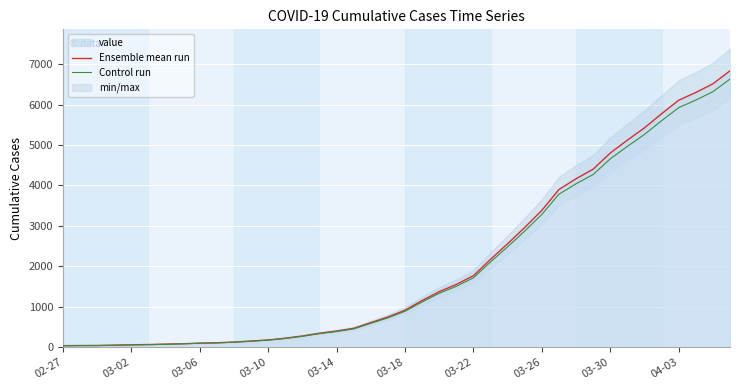

True or false: Control run and Ensemble mean run cross at least once.

False